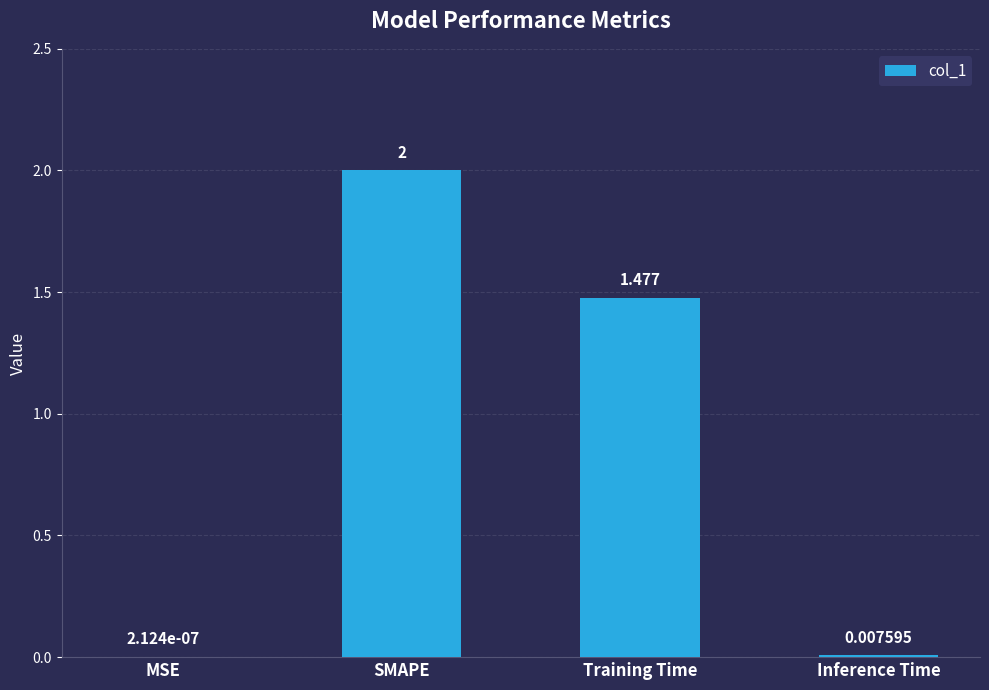

Where does the data first go above 1?

SMAPE